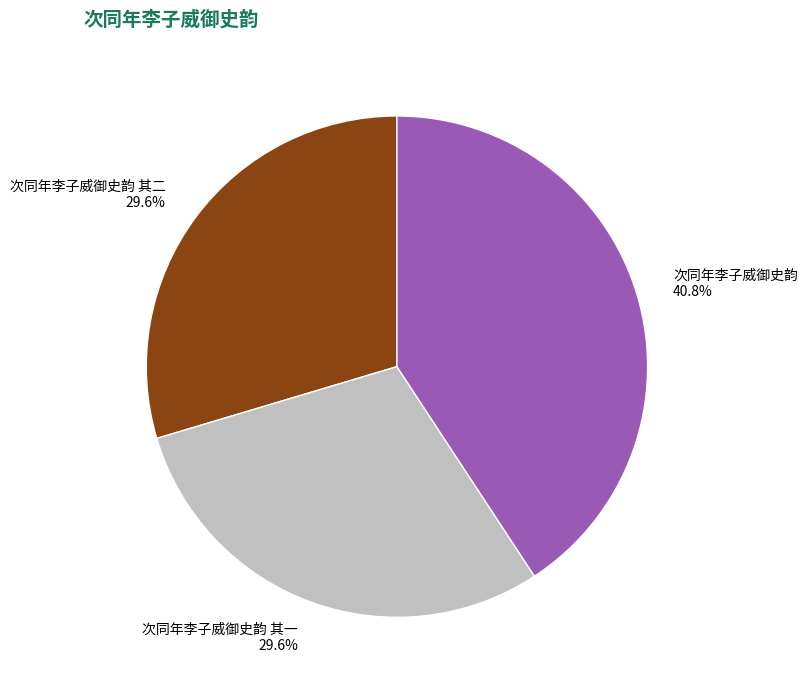

What percentage is the 次同年李子威御史韵 slice, to the nearest percent?

41%